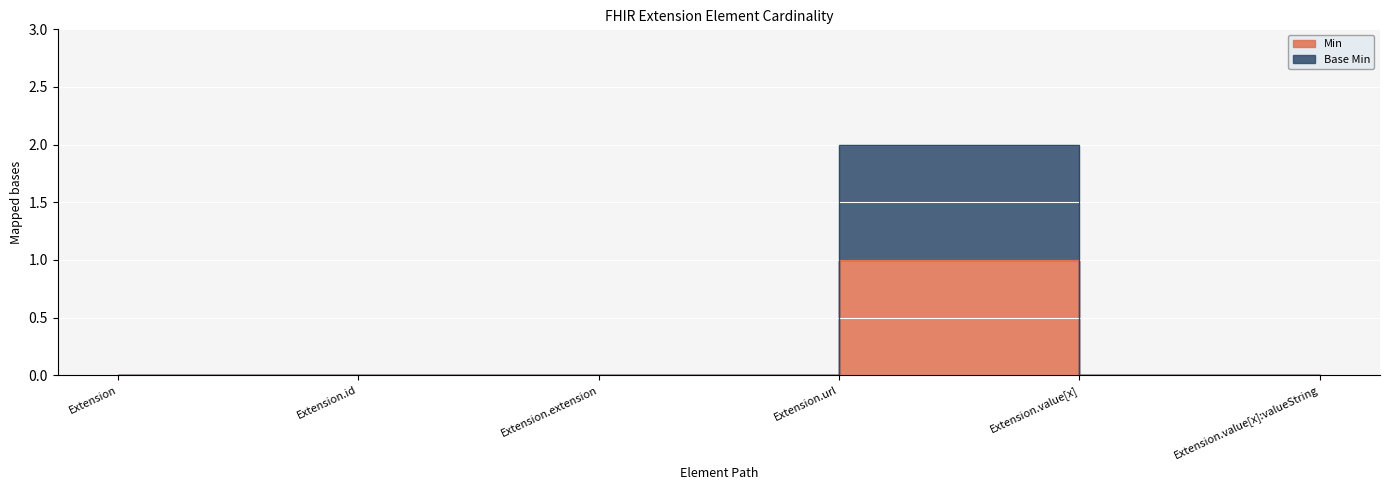

Rank the series at Extension from highest to lowest value.

Min, Base Min